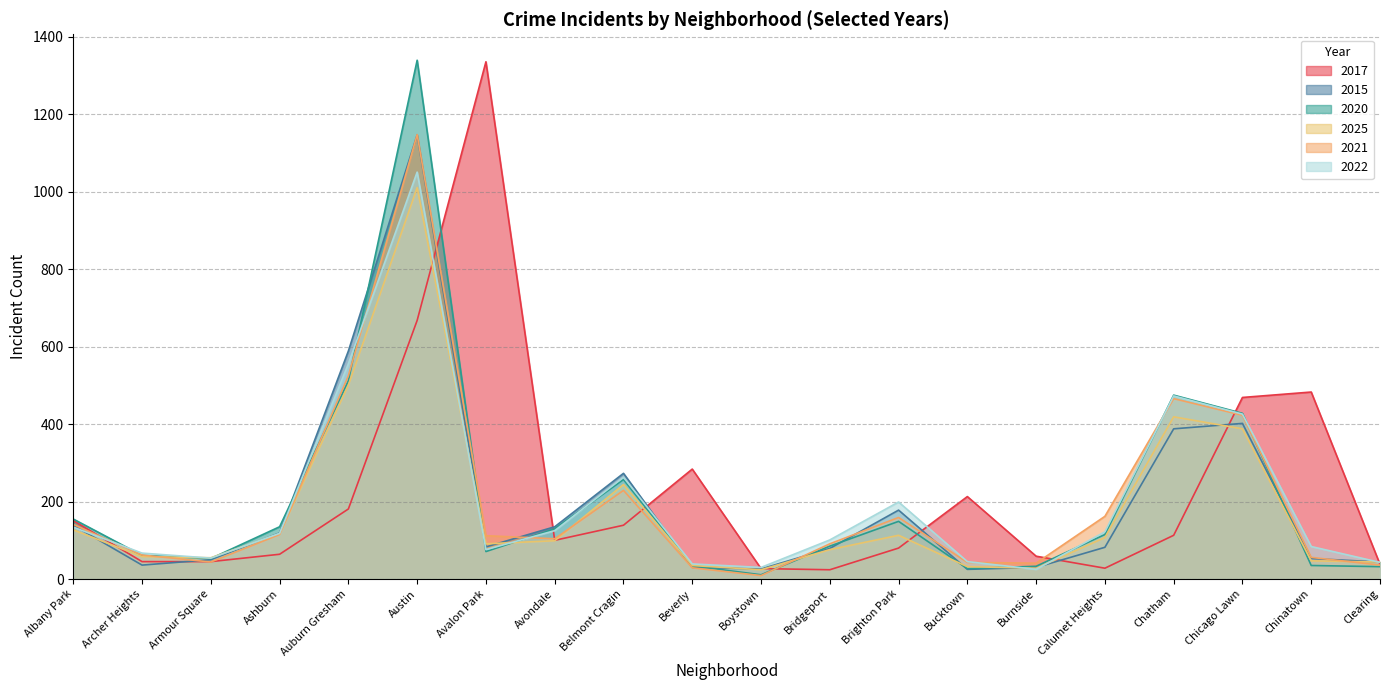

Rank the series by their maximum value, from lowest to highest.

2025, 2022, 2015, 2021, 2017, 2020